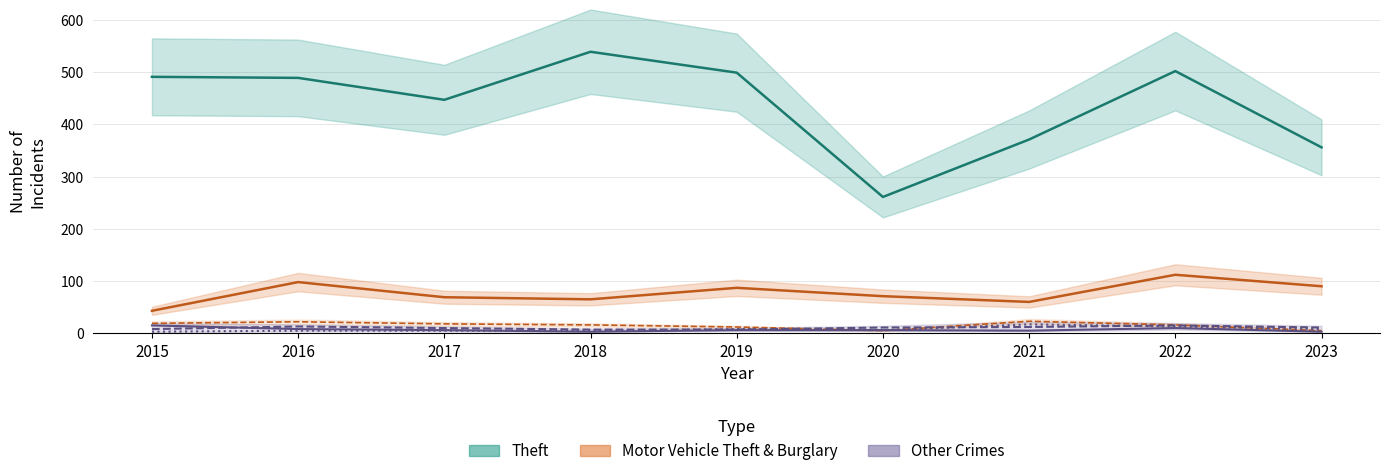

What is the maximum value for Motor Vehicle Theft?

112